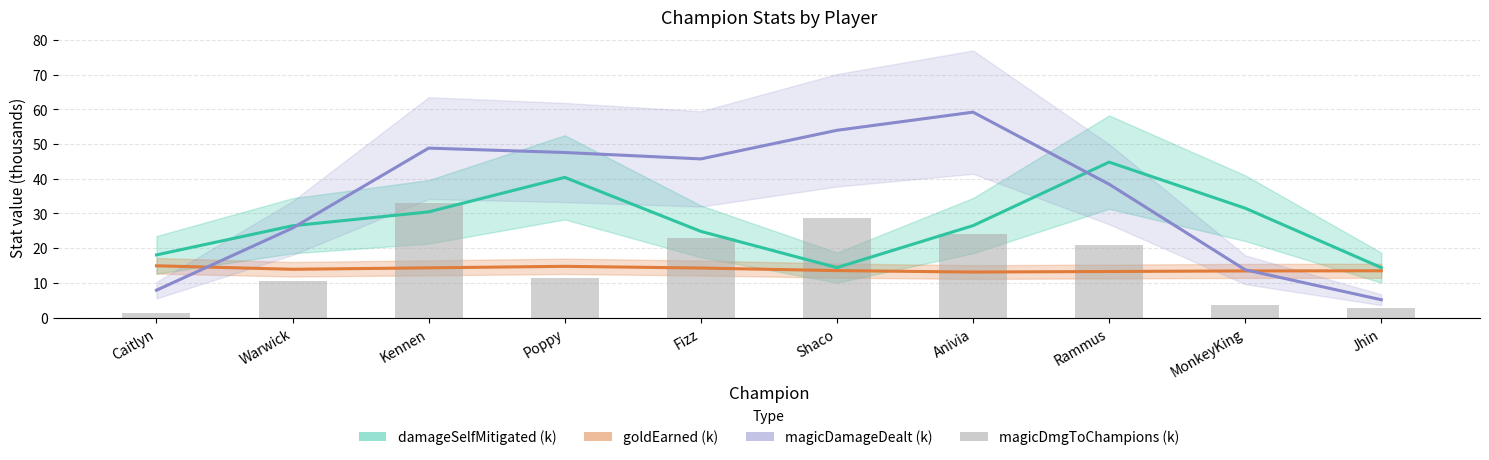

Which category has the lowest value in the magicDamageDealt (k) series?

Jhin